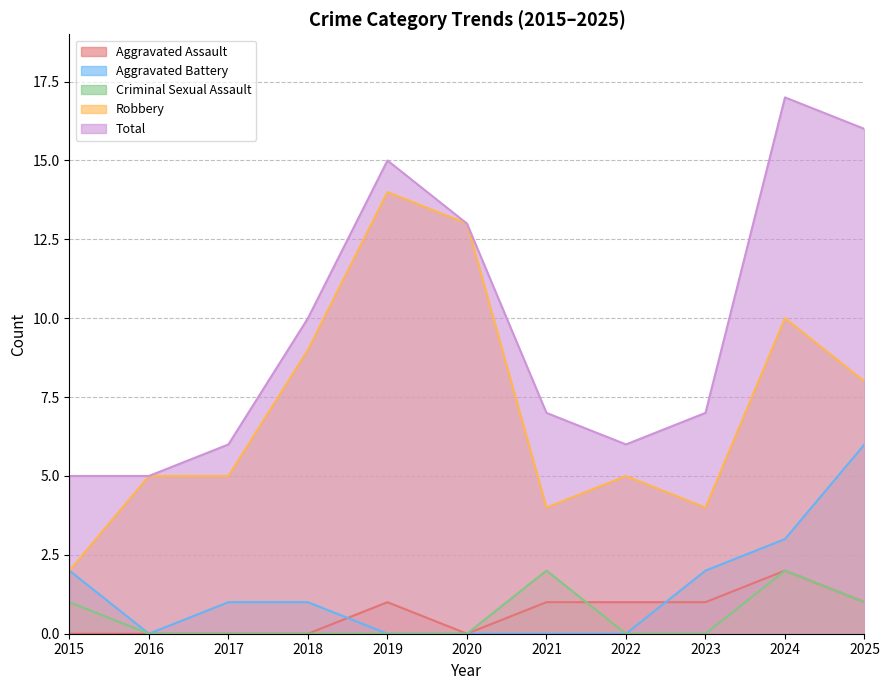

At which label does Robbery reach its peak?

2019